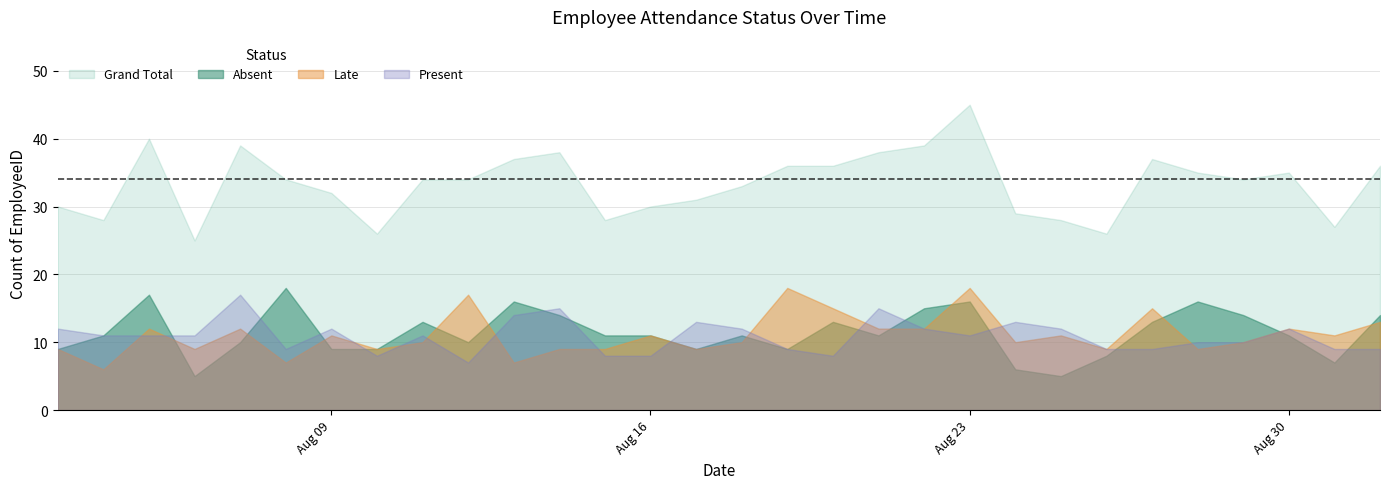

How many data points does each series have?

30